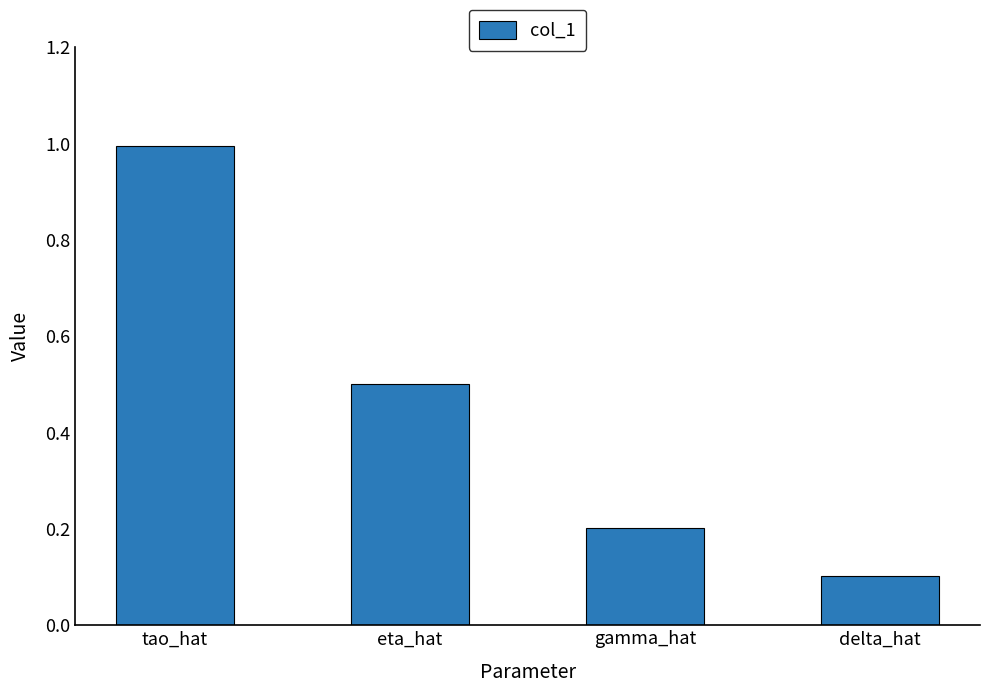

What is the difference between the second highest and second lowest values?

0.3